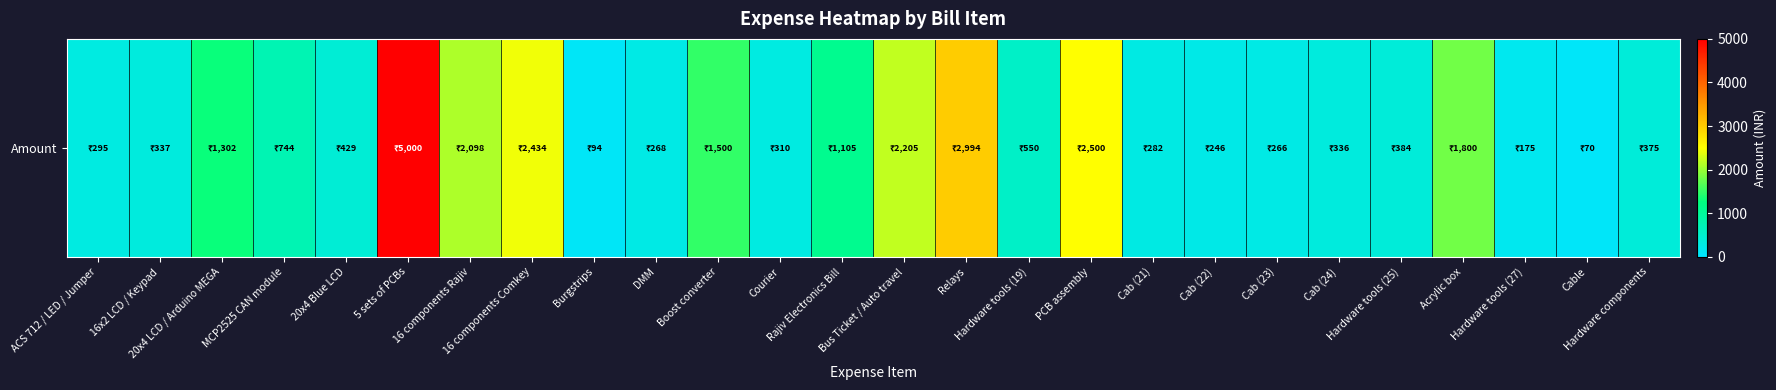

What is the difference between the maximum and minimum values?

4930